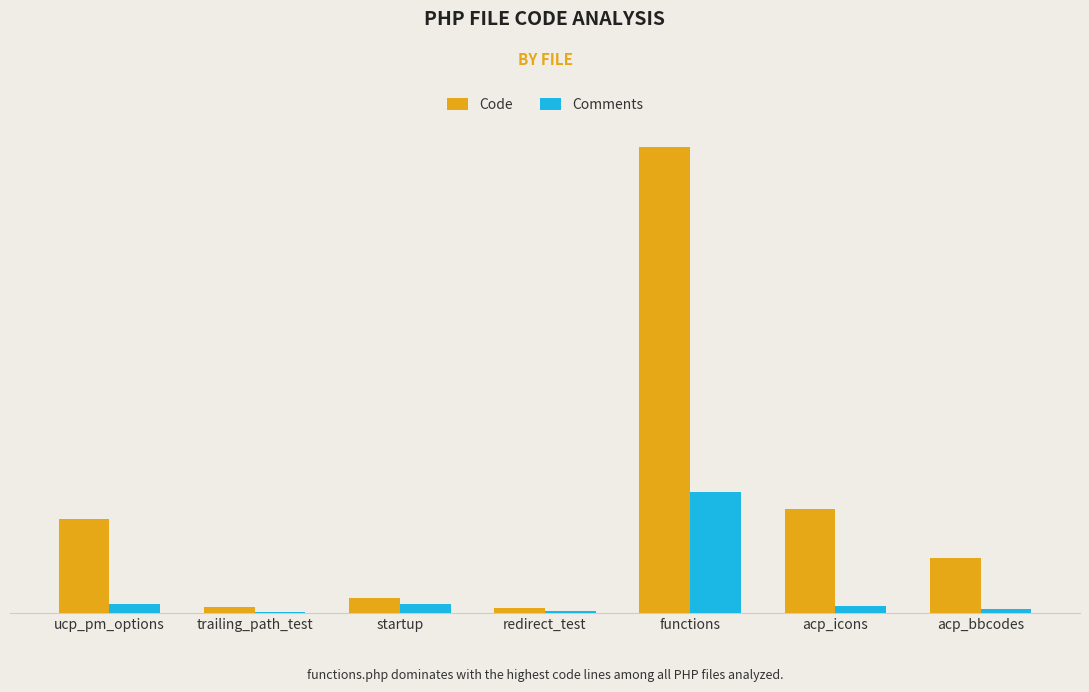

What are all the series names shown in the legend?

Code, Comments